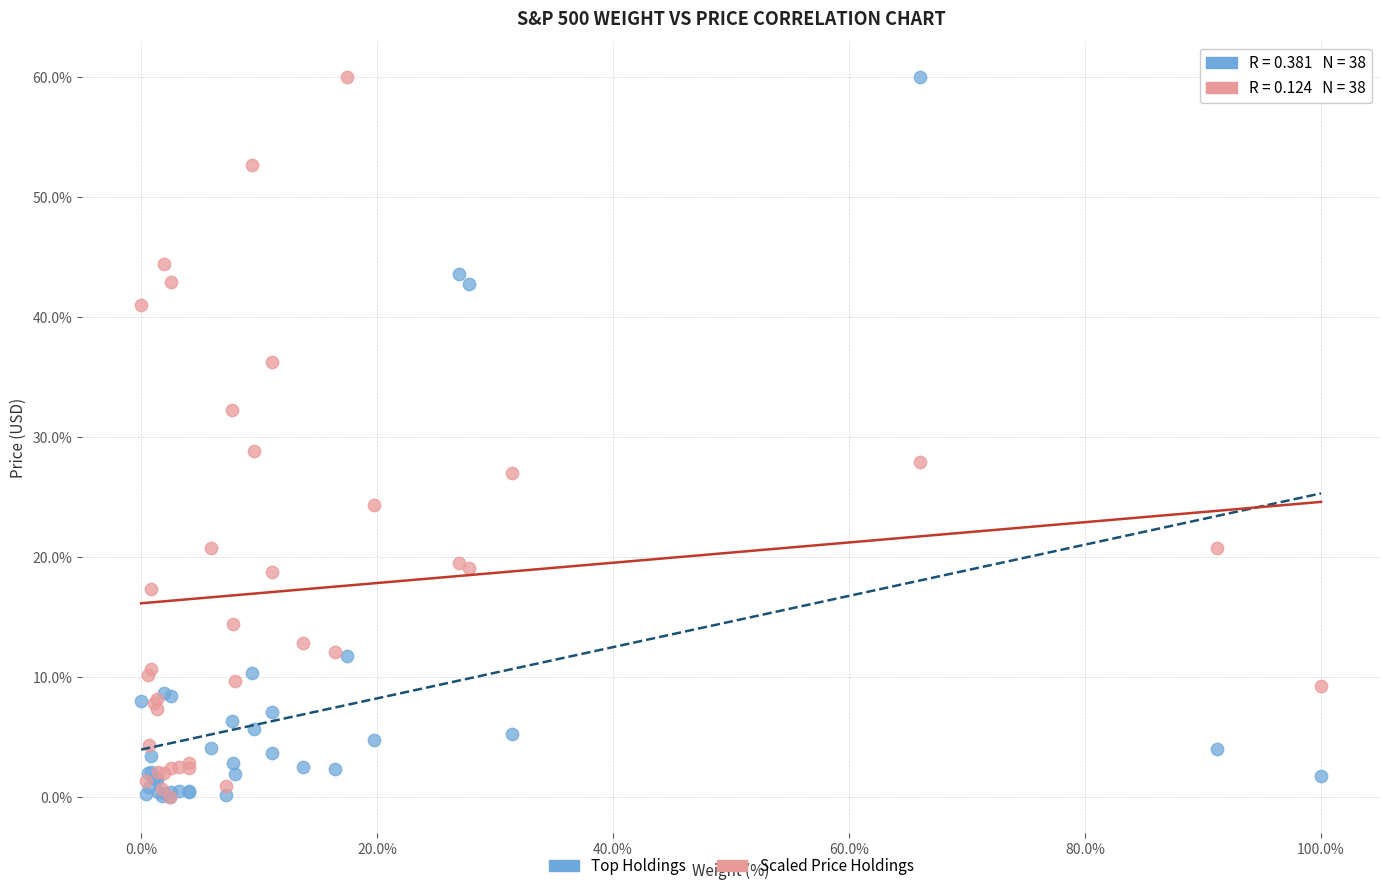

What are all the series names shown in the legend?

Top Holdings, Scaled Price Holdings